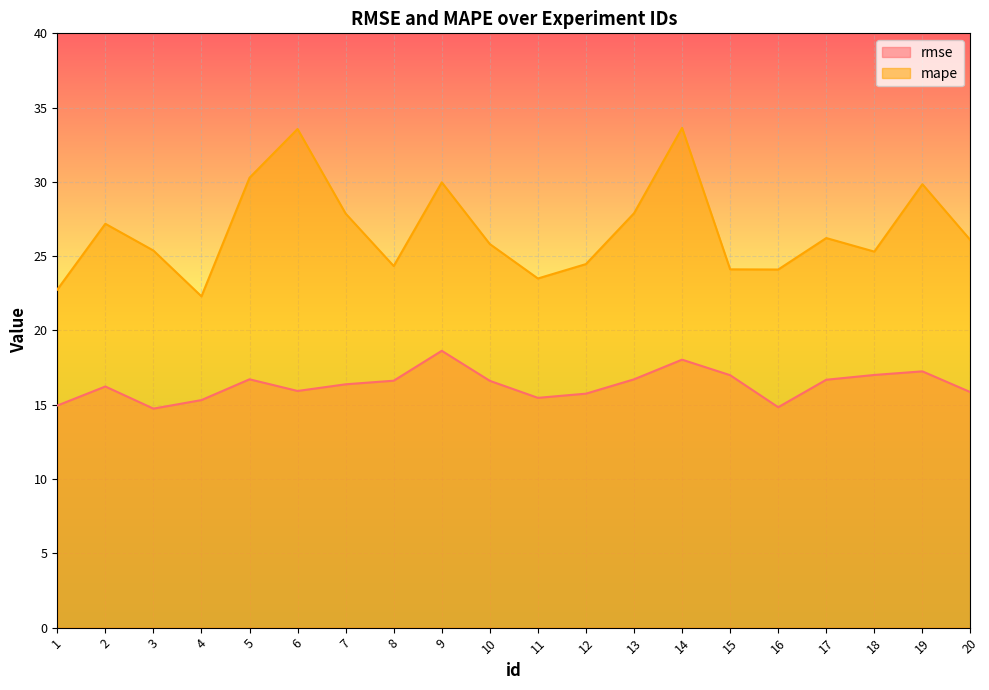

Reading left to right, list all the values displayed in this chart.

rmse: 1=14.9	2=16.2	3=14.7	4=15.3	5=16.7	6=15.9	7=16.4	8=16.6	9=18.6	10=16.6	11=15.5	12=15.7	13=16.7	14=18.0	15=17.0	16=14.8	17=16.7	18=17.0	19=17.2	20=15.8
mape: 1=22.8	2=27.2	3=25.4	4=22.3	5=30.3	6=33.6	7=27.9	8=24.3	9=30.0	10=25.8	11=23.5	12=24.5	13=27.9	14=33.6	15=24.1	16=24.1	17=26.2	18=25.3	19=29.8	20=26.1